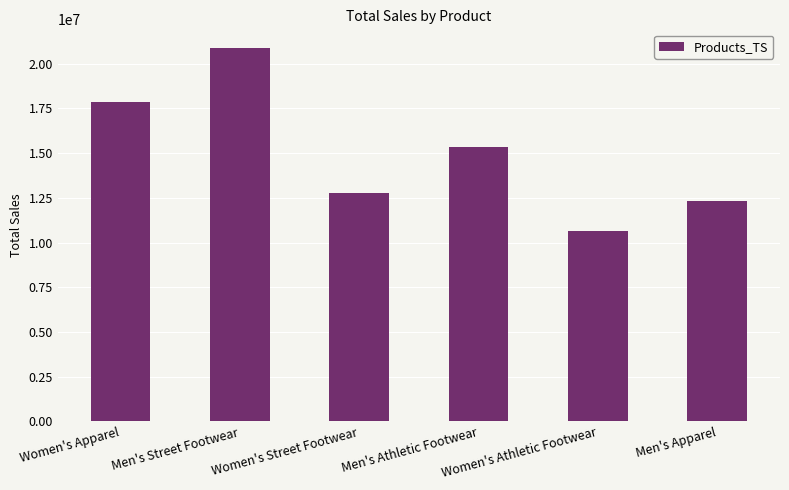

Reading left to right, extract all data points from this chart.

17847910	20882669	12770688	15322410	10659235	12337155